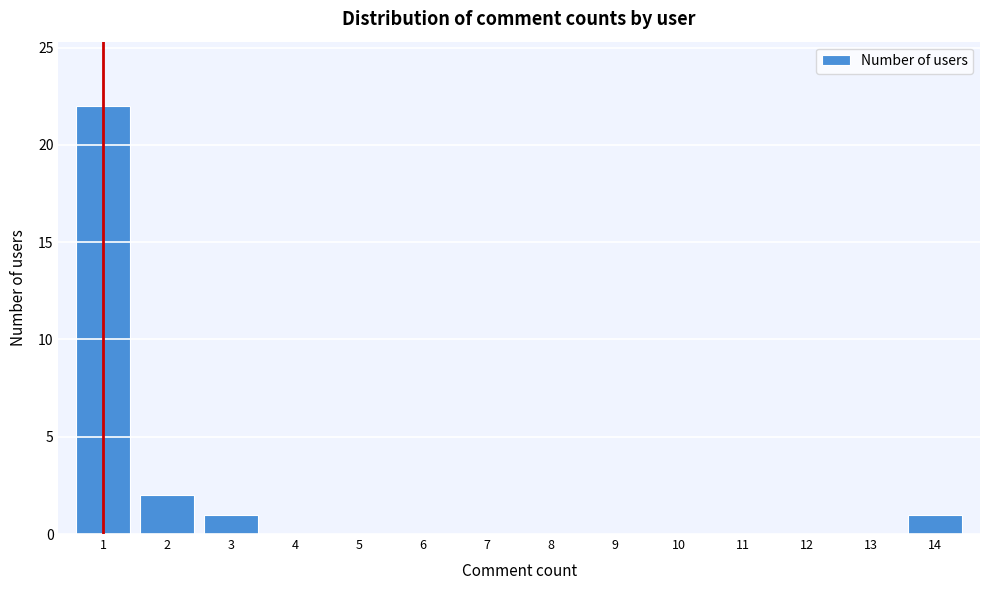

What is the height of the bar covering 0.5 to 1.5 on the x-axis? The values are not printed on the chart, so give them approximately, as read against the axis.

22